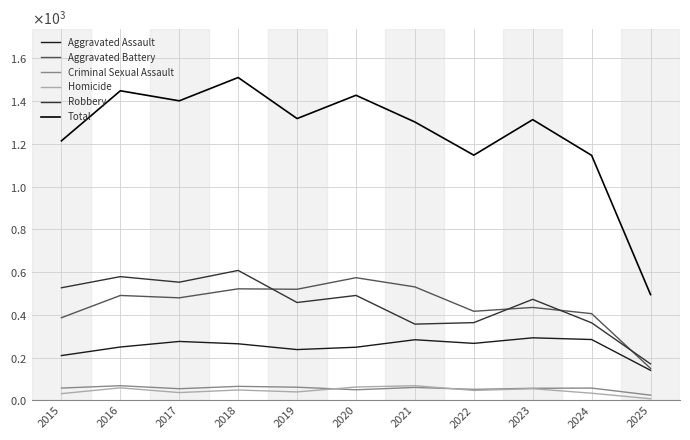

Between 2018 and 2025, which series saw the biggest shift?

Total